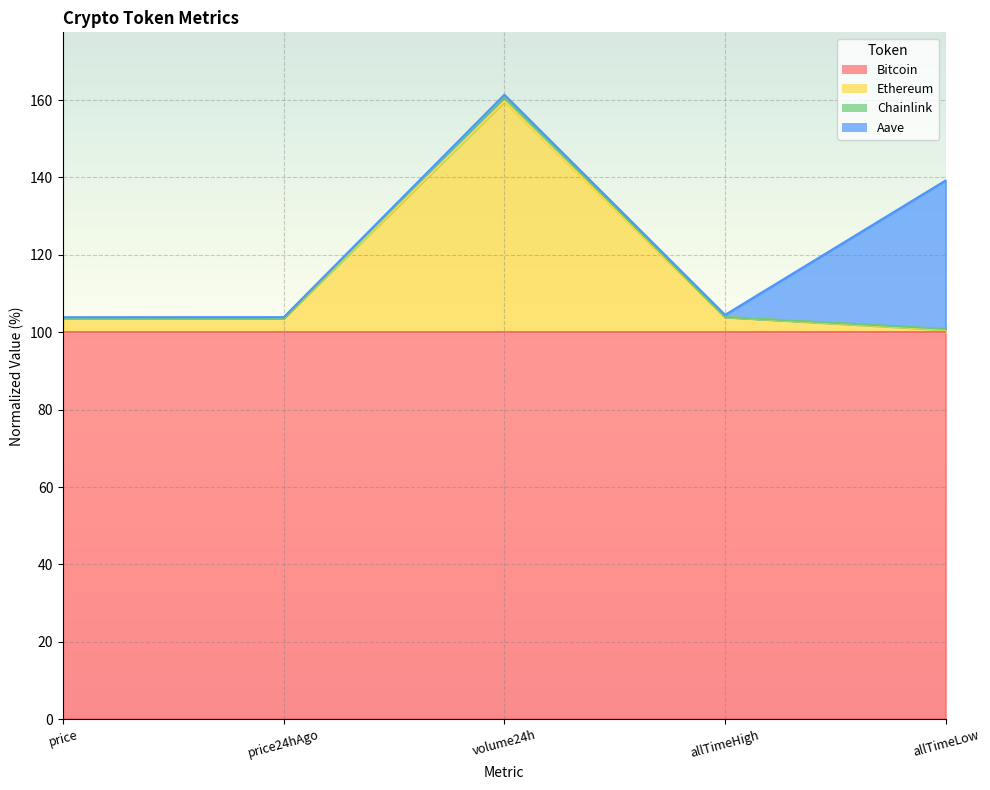

At which label does Ethereum first exceed 103?

price